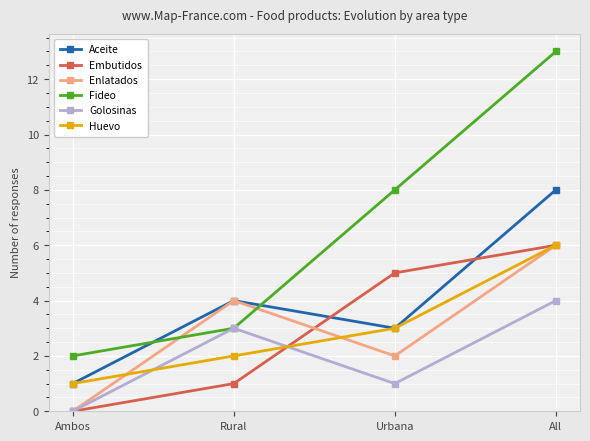

At which label does Enlatados reach its minimum?

Ambos